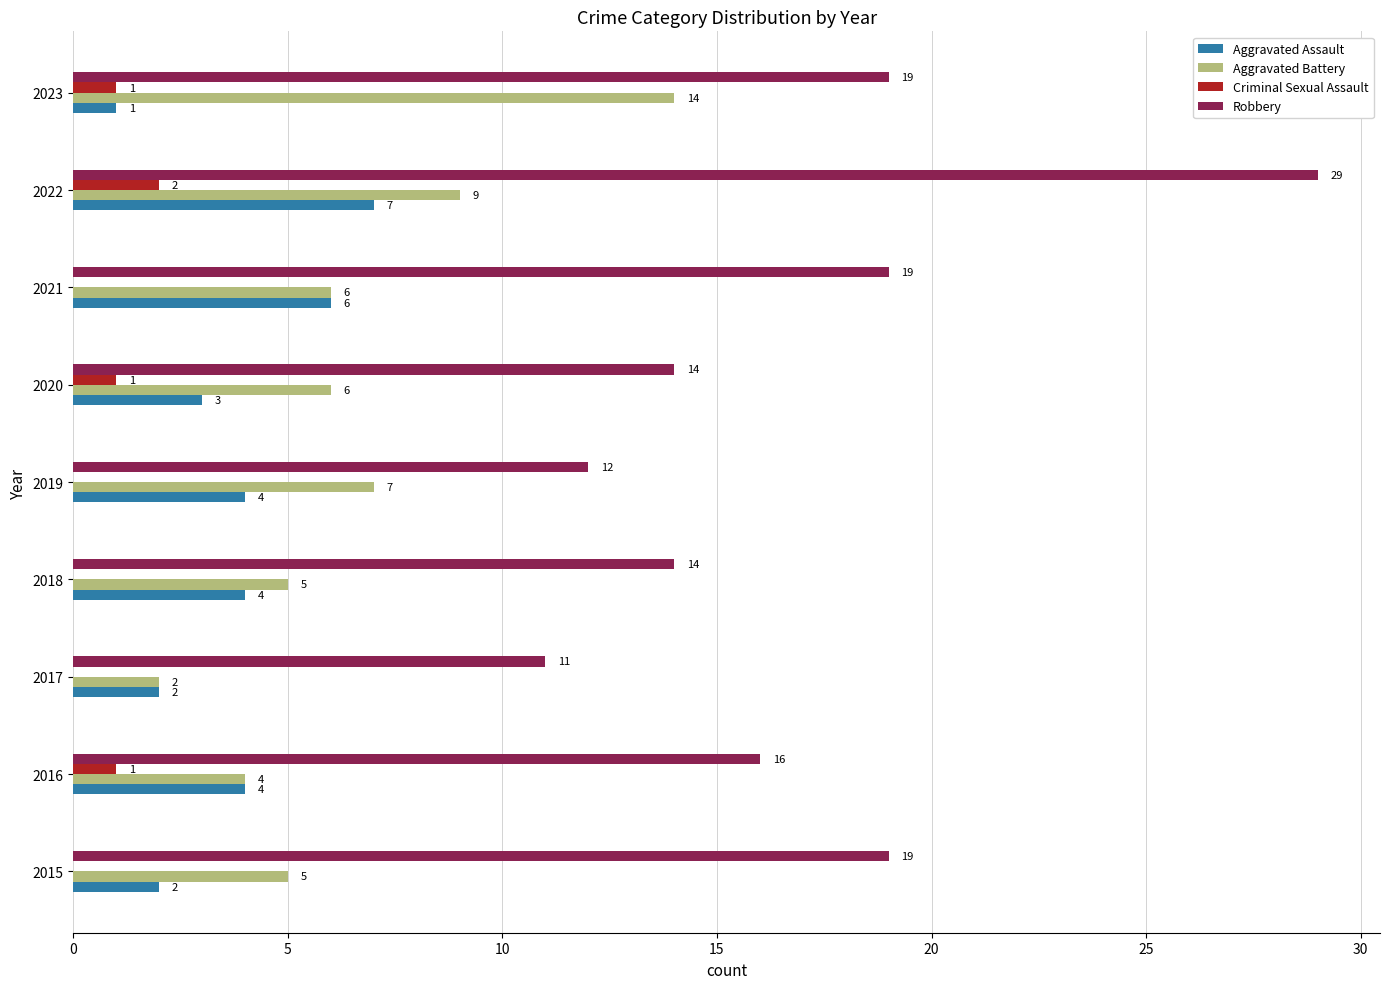

What is the sum of all Criminal Sexual Assault values?

5